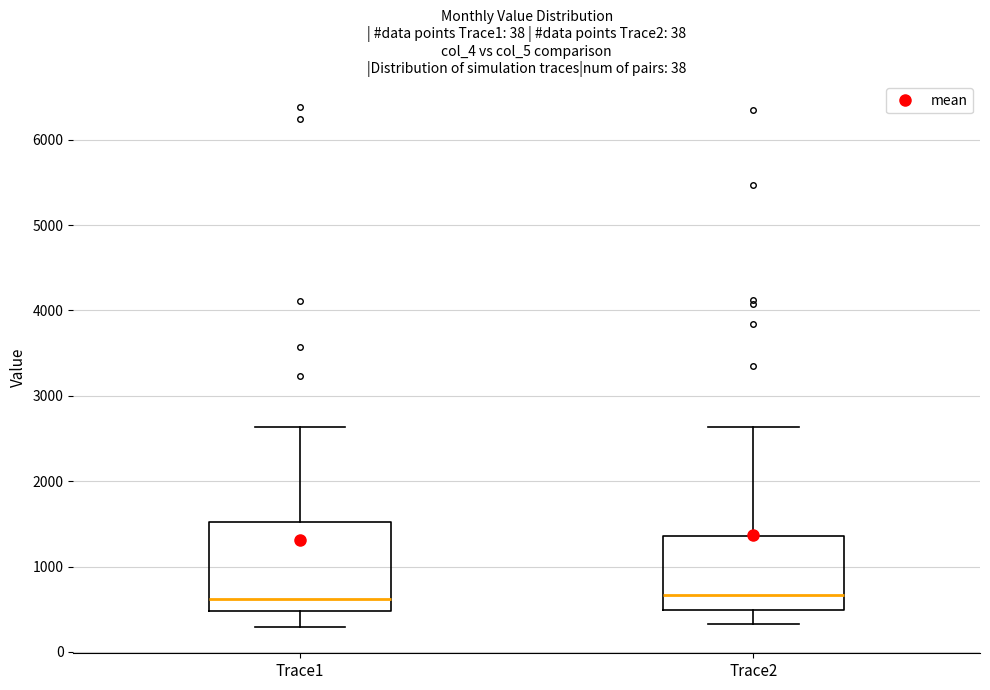

Reading left to right, transcribe this box plot: for each box, give where its median line is, the range the box spans, and where its two whiskers end, as read against the y-axis. The values are not printed on the chart, so give them approximately, as read against the axis.

Trace1: median 600, box 500 to 1500, whiskers 300 to 2600
Trace2: median 700, box 500 to 1400, whiskers 300 to 2600